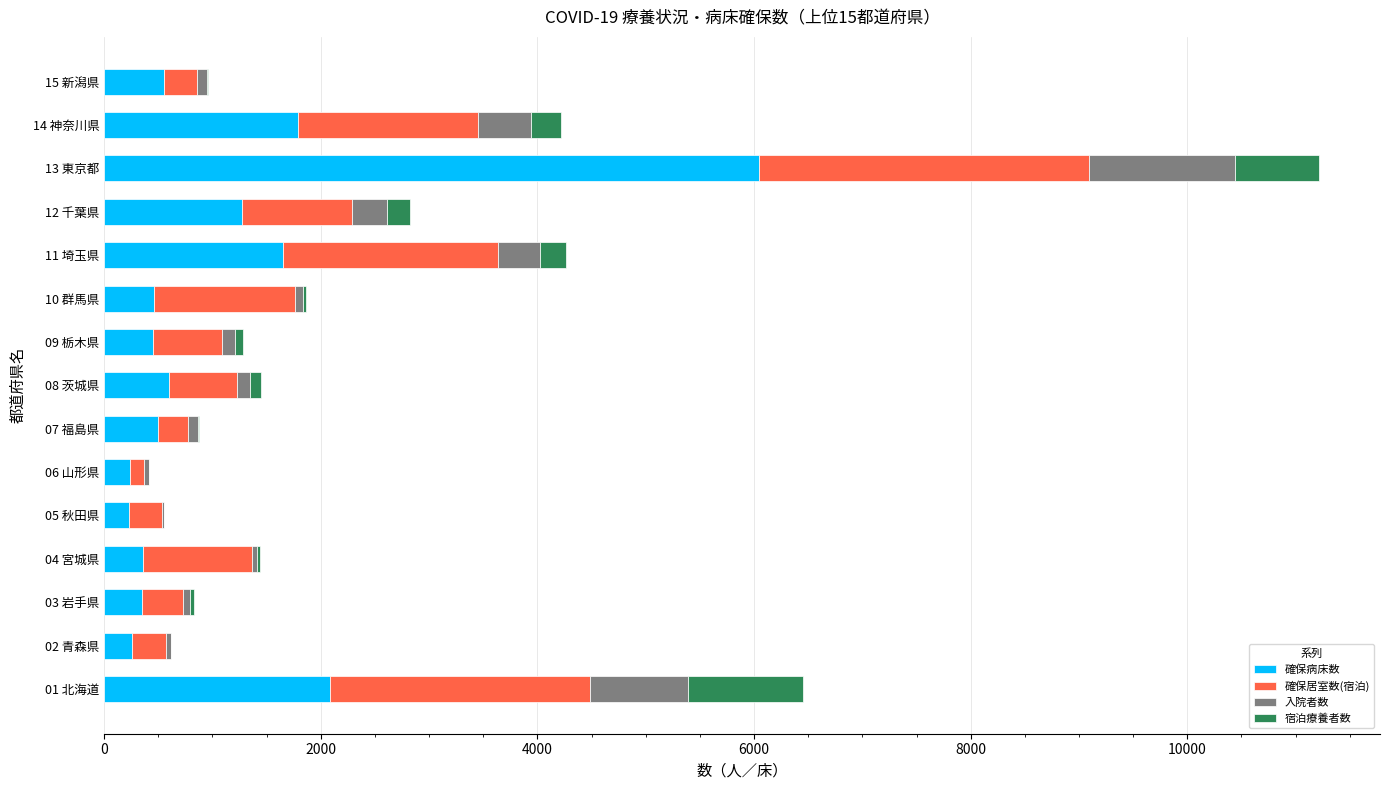

Which category has the highest value in the 確保病床数 series?

13 東京都